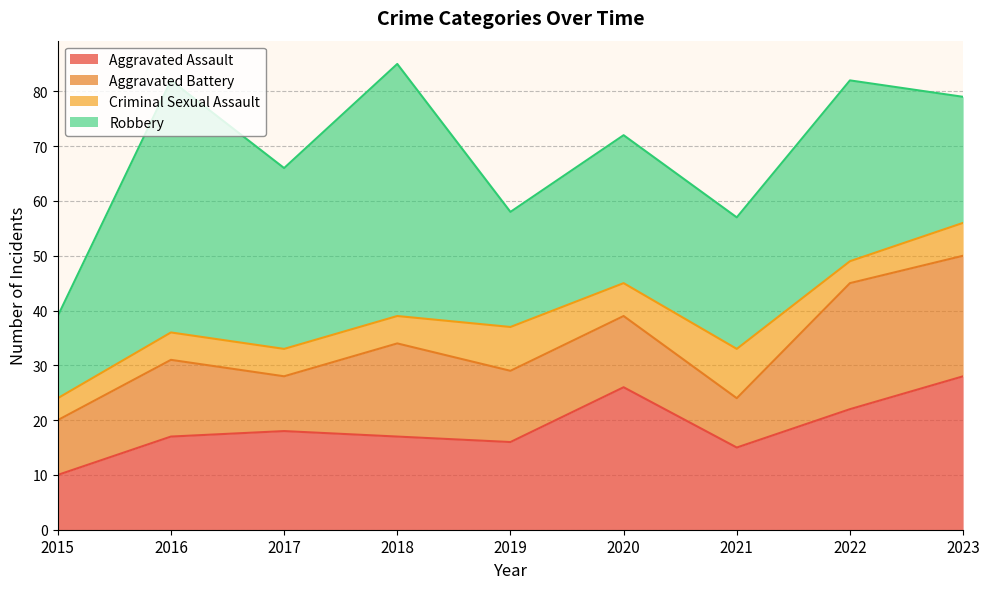

True or false: Robbery has more than 2 points higher than both neighbors.

True